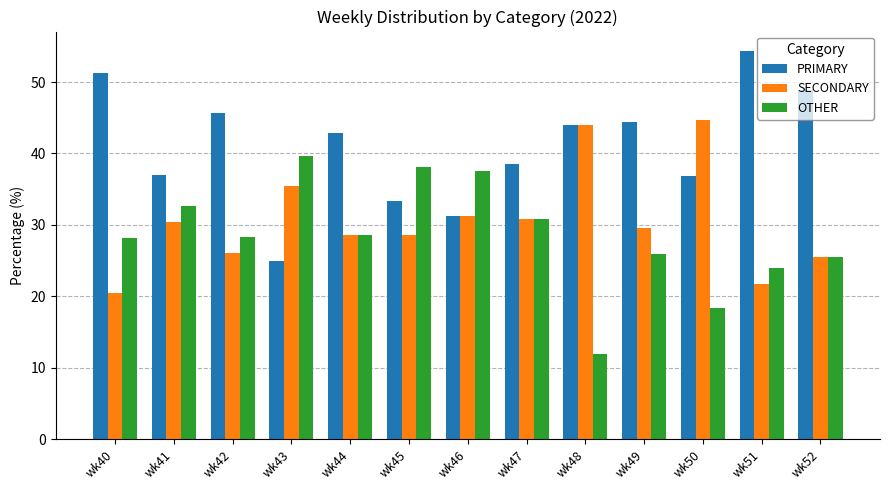

Which series has the largest total across all categories?

PRIMARY